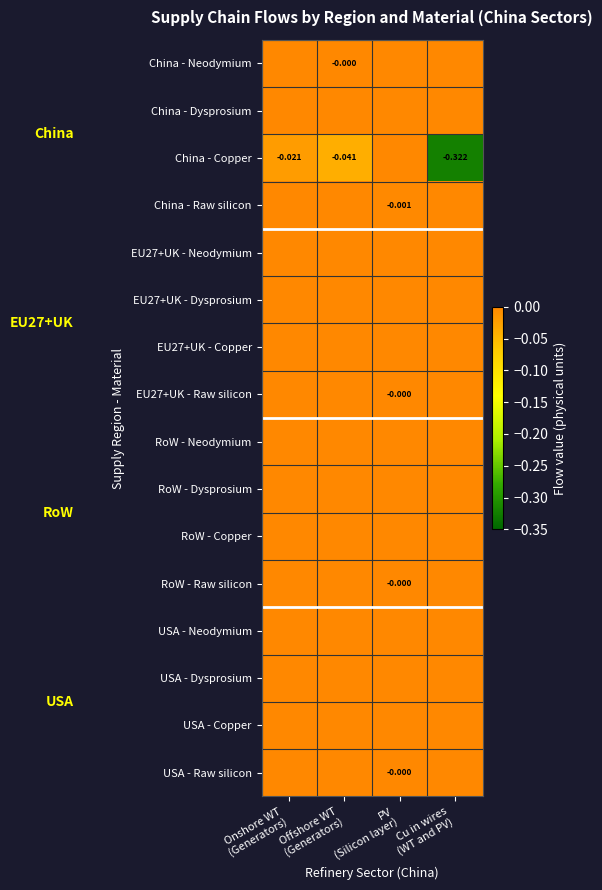

Which series changed the most between Offshore WT (Generators) and Cu in wires (WT and PV)?

China - Copper